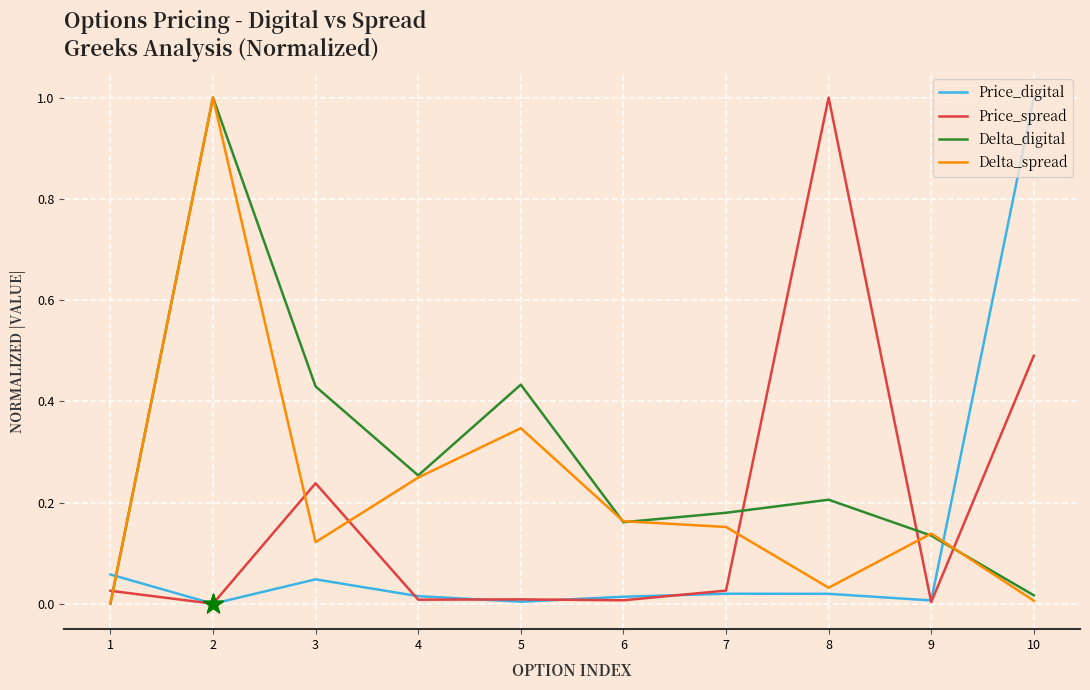

Is the value of Price_spread at 1 greater than the value of Delta_digital at 4?

No